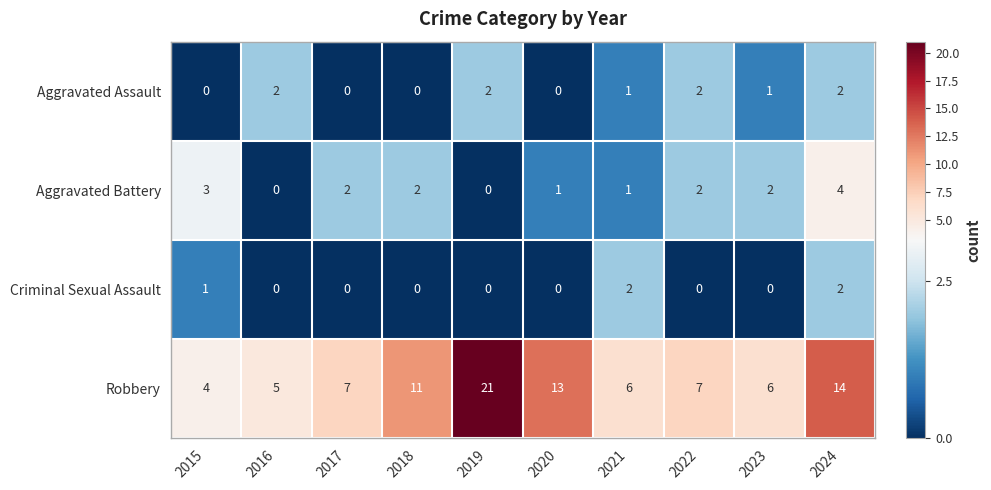

At which category is the sum across all series the highest?

2019